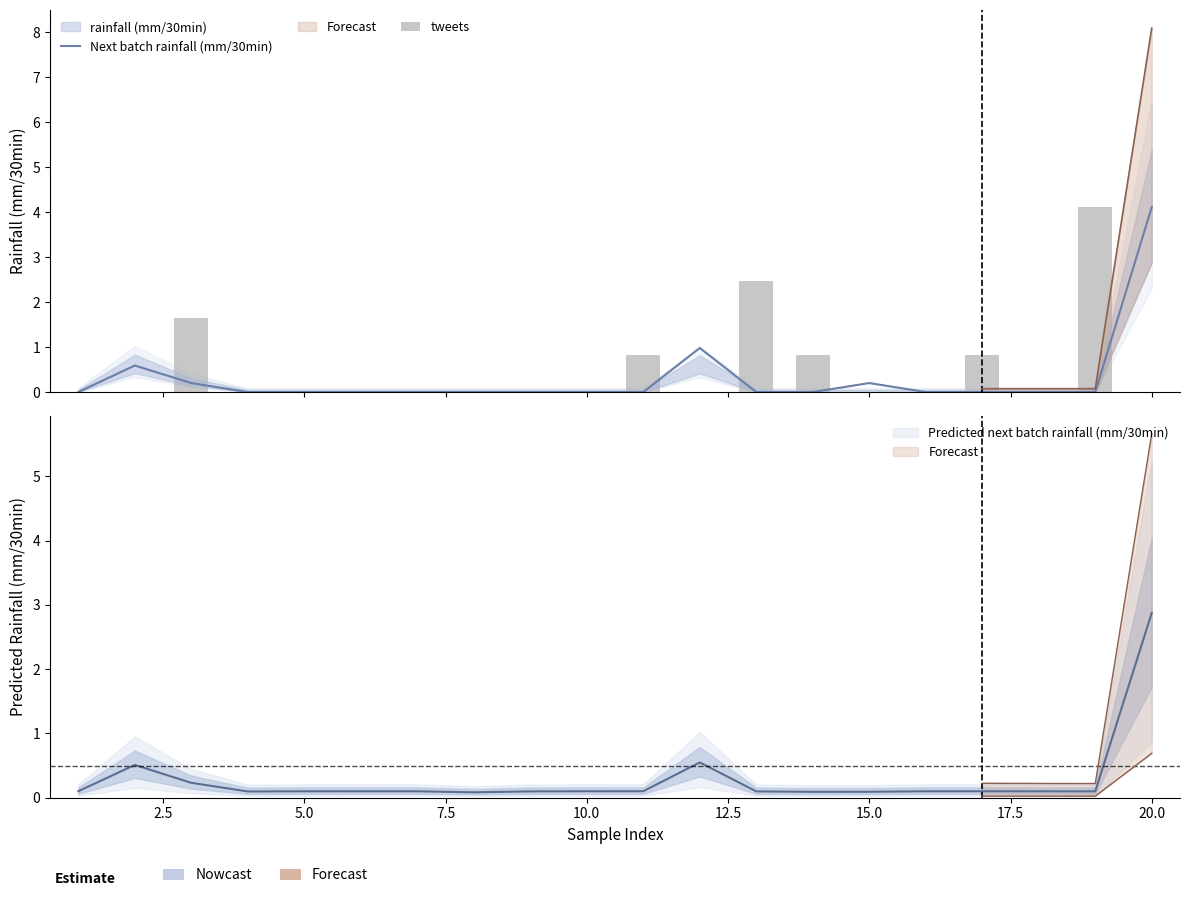

Reading left to right, what are all the values shown in this chart?

Next batch rainfall (mm/30min): 0.0	0.6	0.2	0.0	0.0	0.0	0.0	0.0	0.0	0.0	0.0	1.0	0.0	0.0	0.2	0.0	0.0	0.0	0.0	4.1
tweets: 0.0	0.0	1.6	0.0	0.0	0.0	0.0	0.0	0.0	0.0	0.8	0.0	2.5	0.8	0.0	0.0	0.8	0.0	4.1	0.0